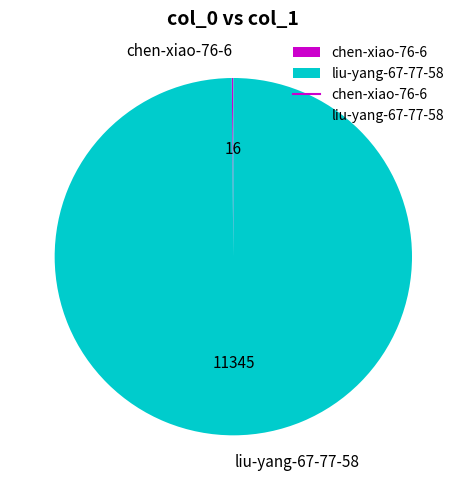

What is the largest slice in the pie chart?

liu-yang-67-77-58